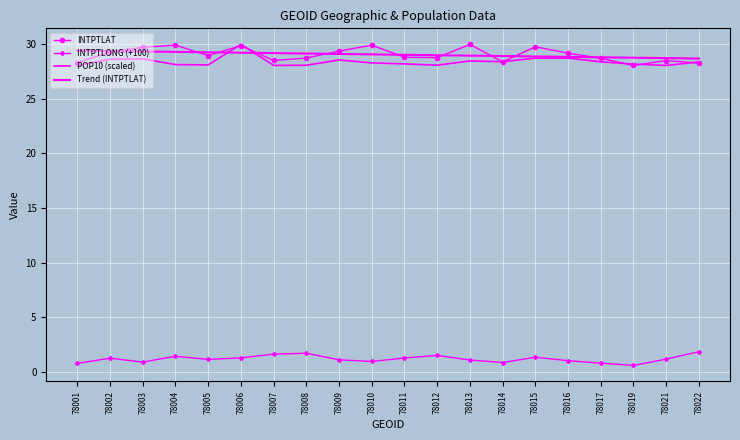

At how many categories does at least one series exceed 24?

20